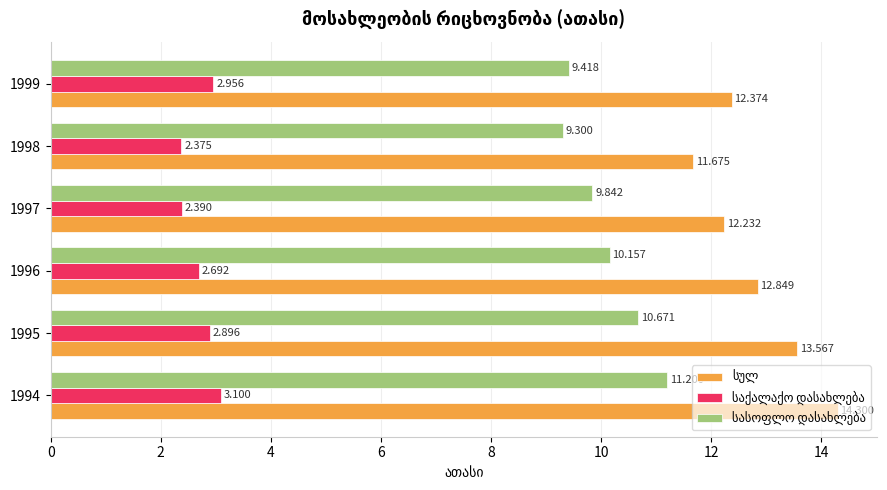

How many bars are there in total?

18